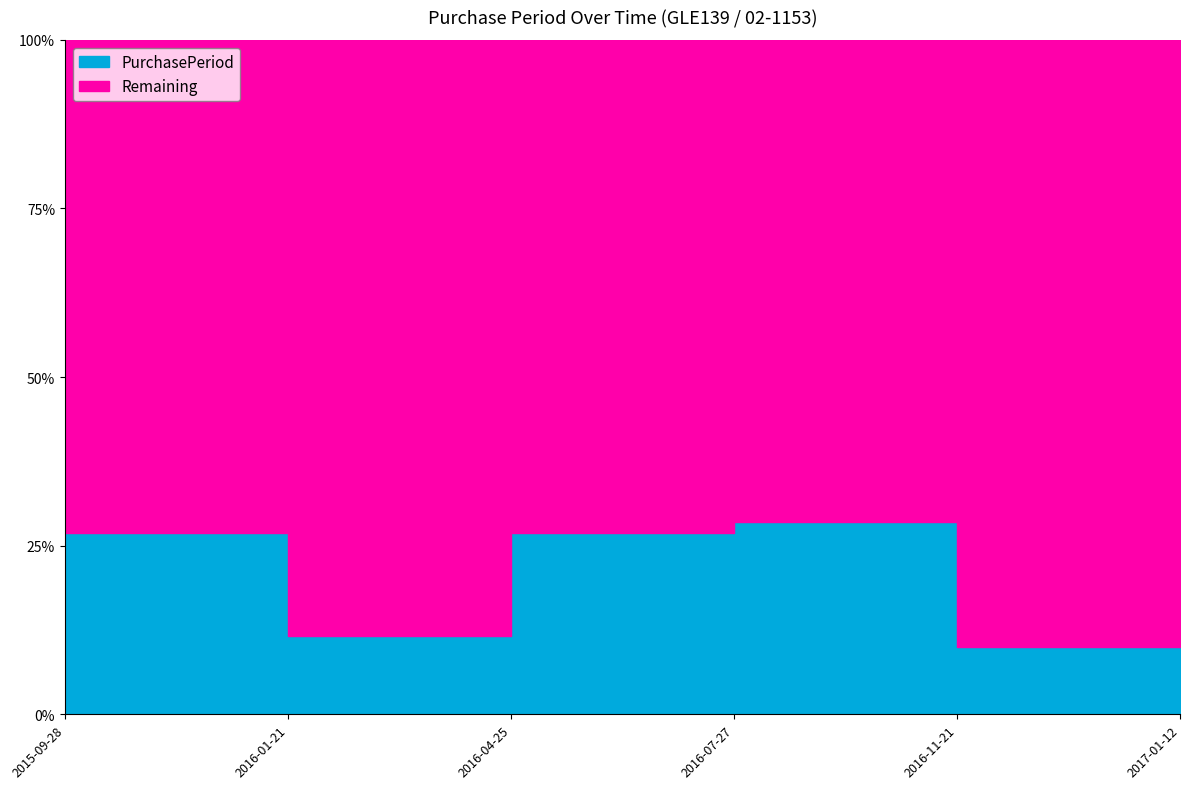

How many interior local peaks (higher than both neighbors) does the data have?

2